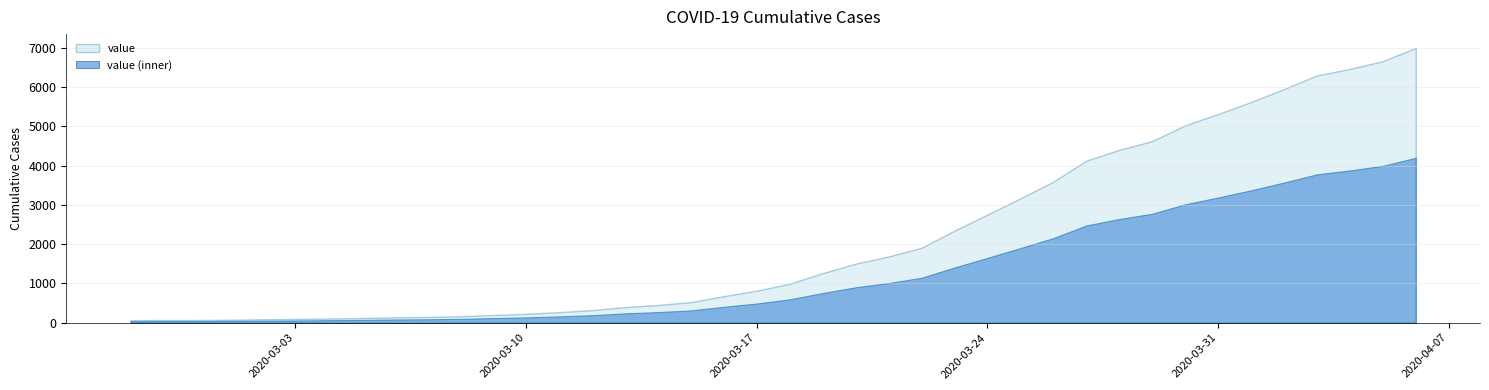

What is the sum of the values at 2020-03-20 and 2020-03-16?

2182